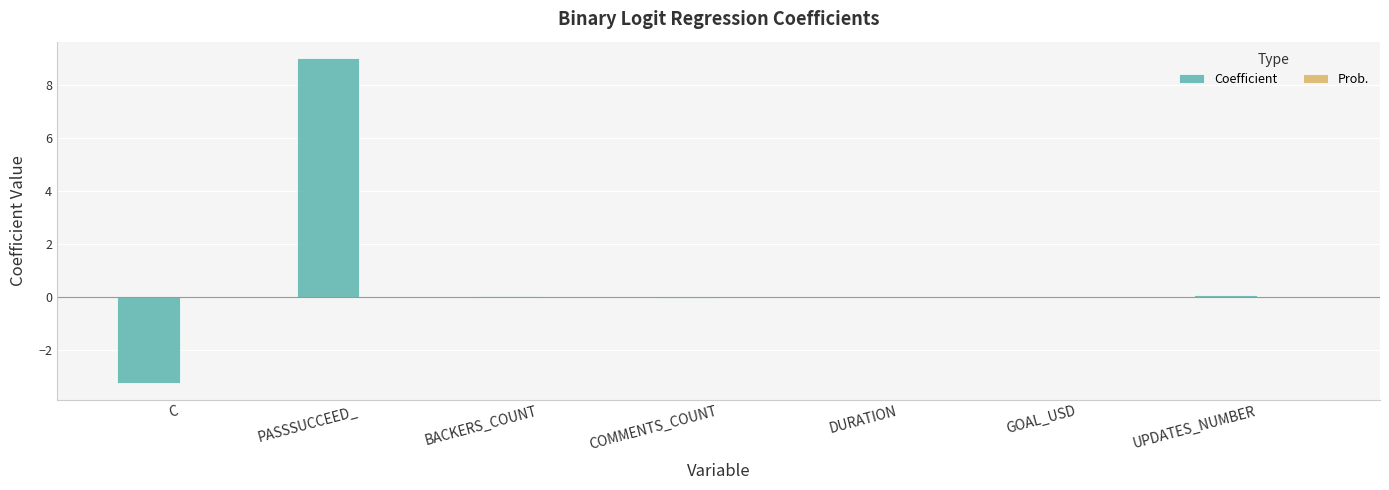

Are the bars grouped side by side (vs. stacked)?

Yes